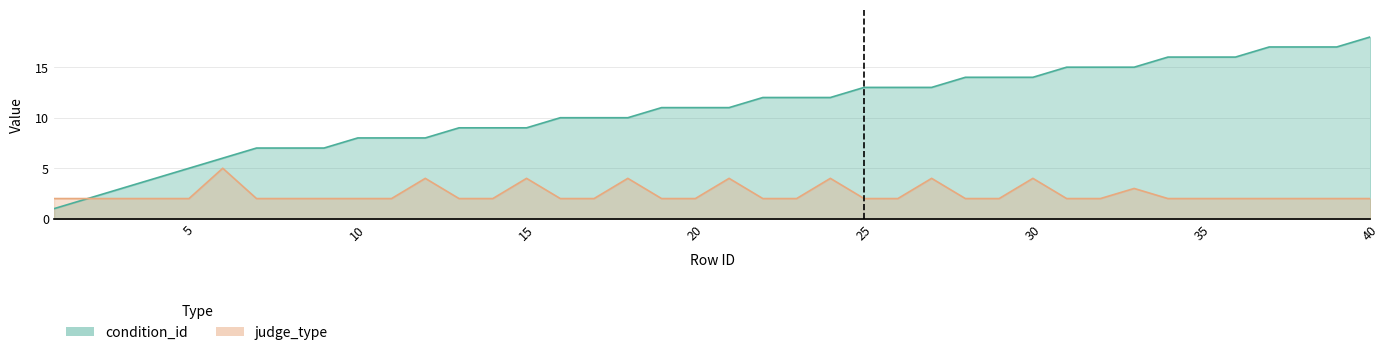

What is the average value of the judge_type series?

2